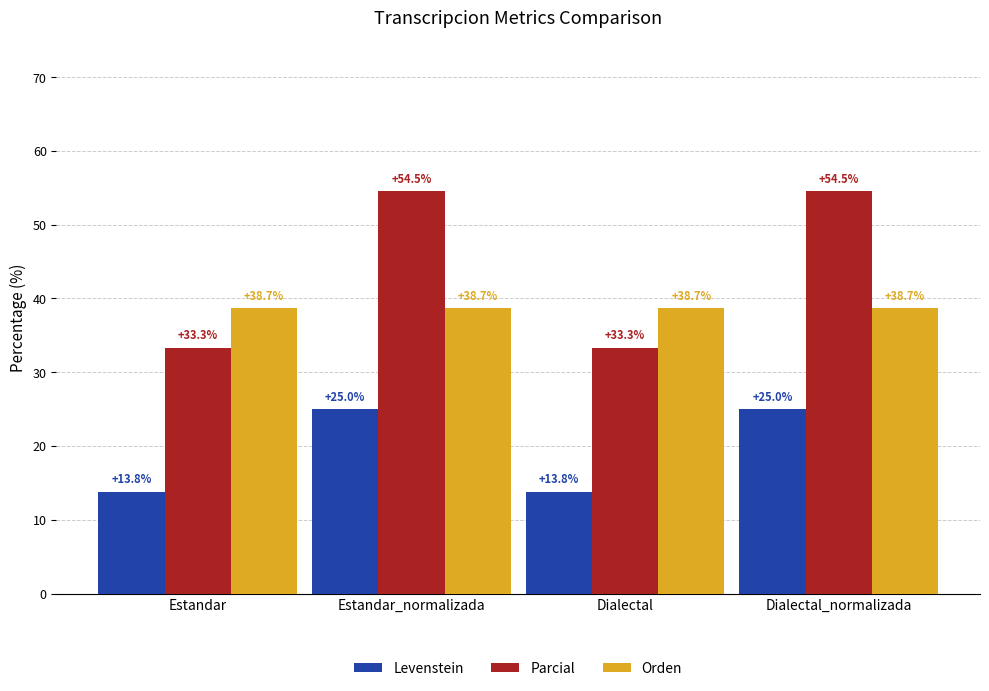

What is the label of the 3rd bar from the right?

Estandar_normalizada